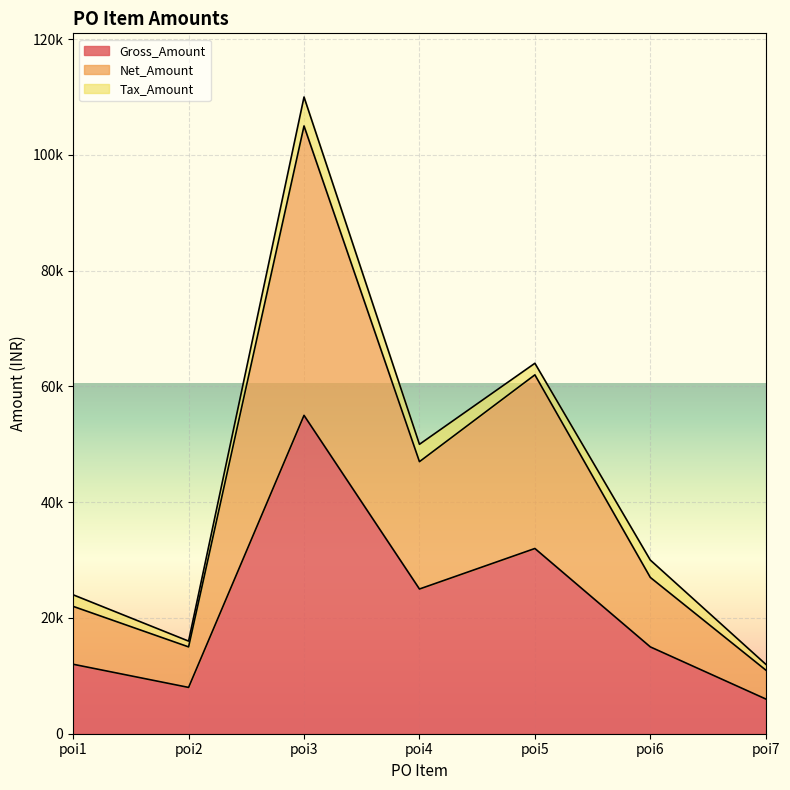

Between poi4 and poi6, which series saw the biggest shift?

Net_Amount